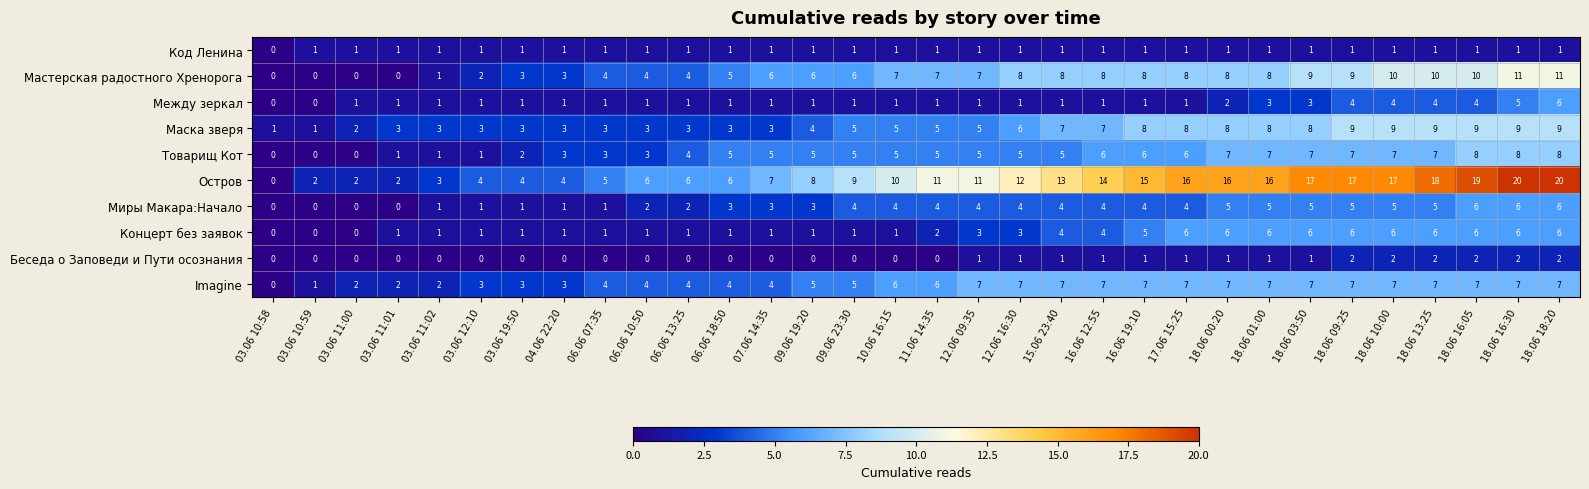

At which label is Остров closest to 10?

10.06 16:15